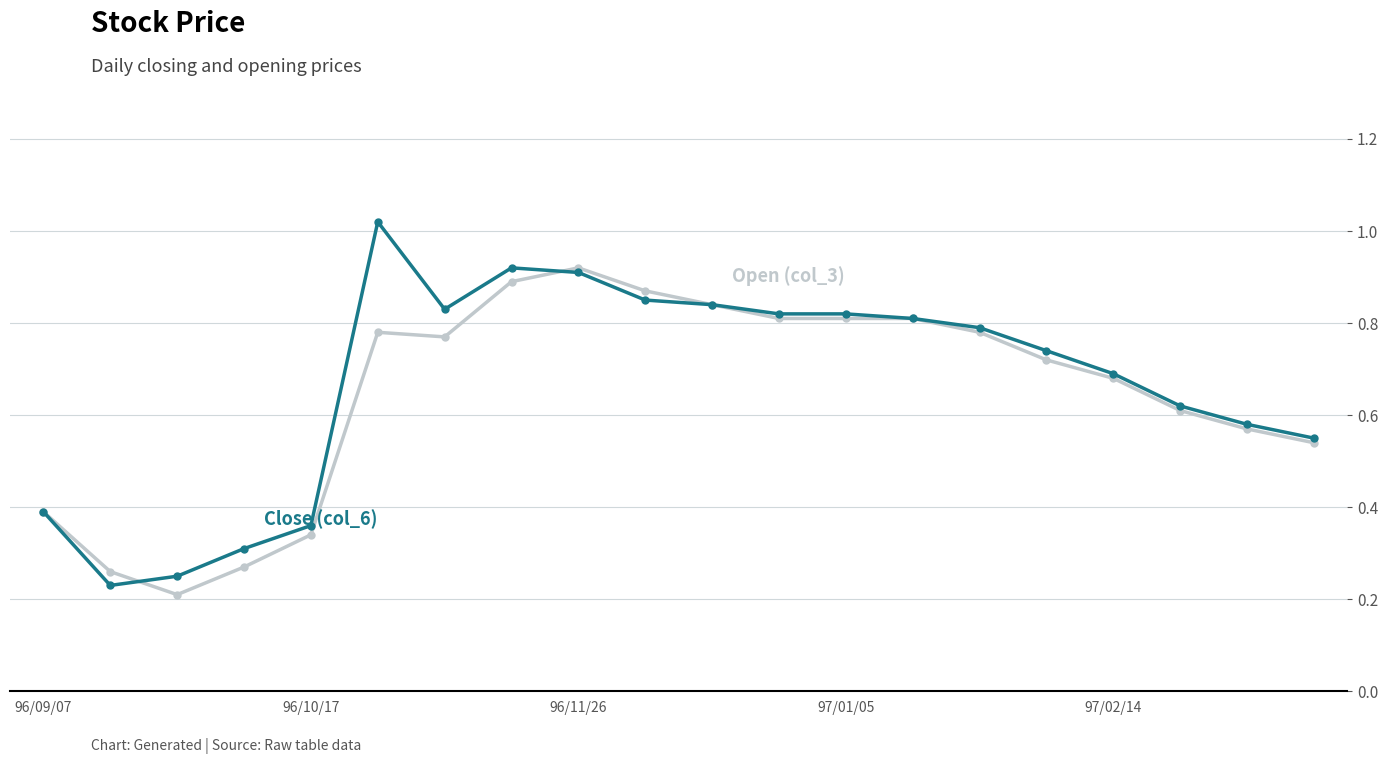

Count the number of data series in this chart.

2